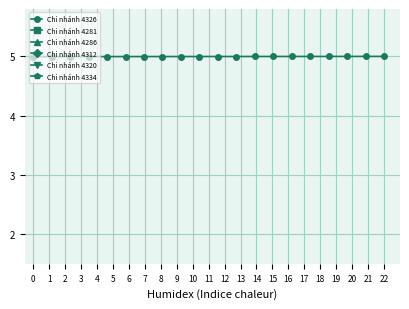

What is the minimum value for Chi nhánh 4326?

5.0